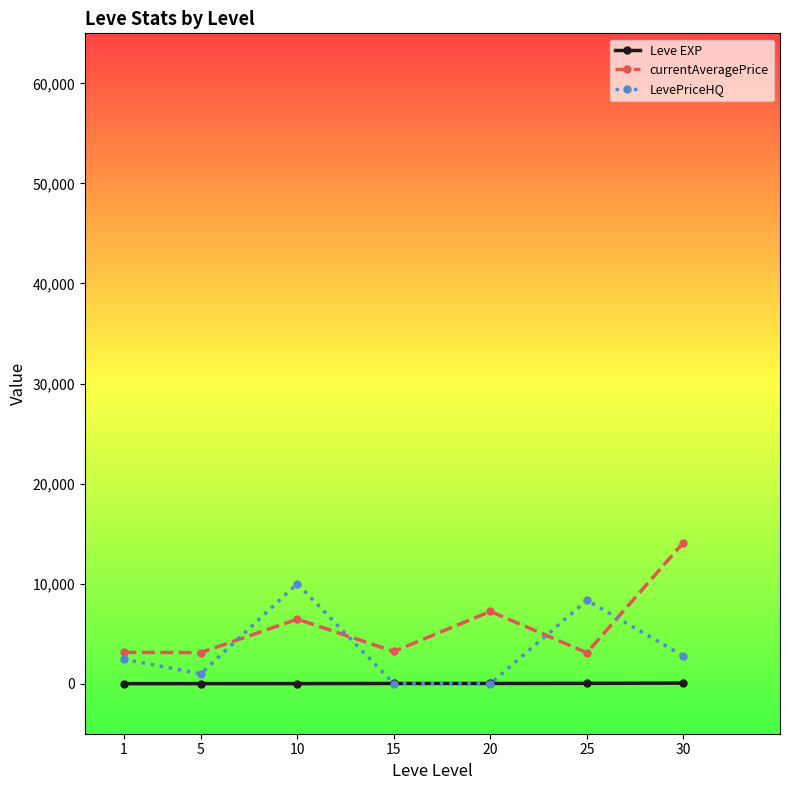

At which category does LevePriceHQ reach its first local peak?

10